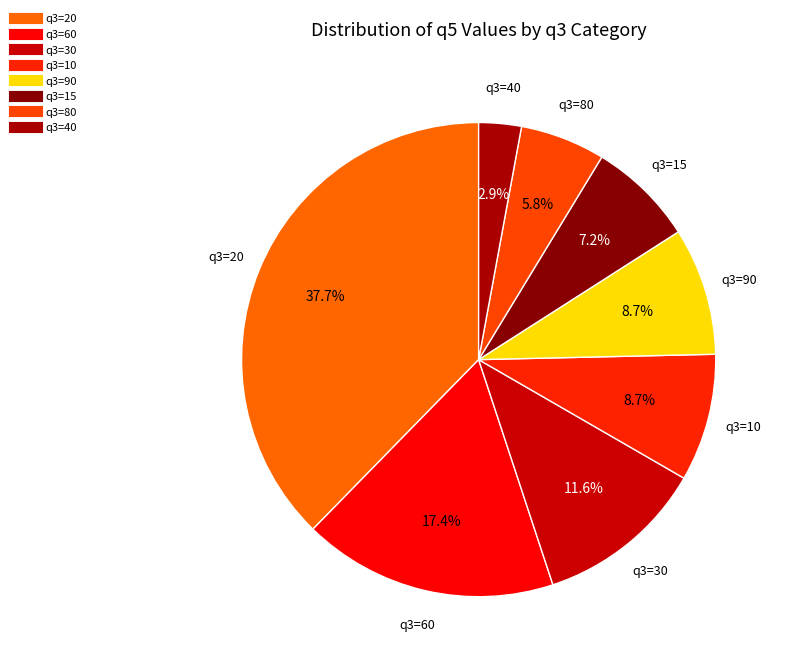

Count the number of slices in the pie.

8